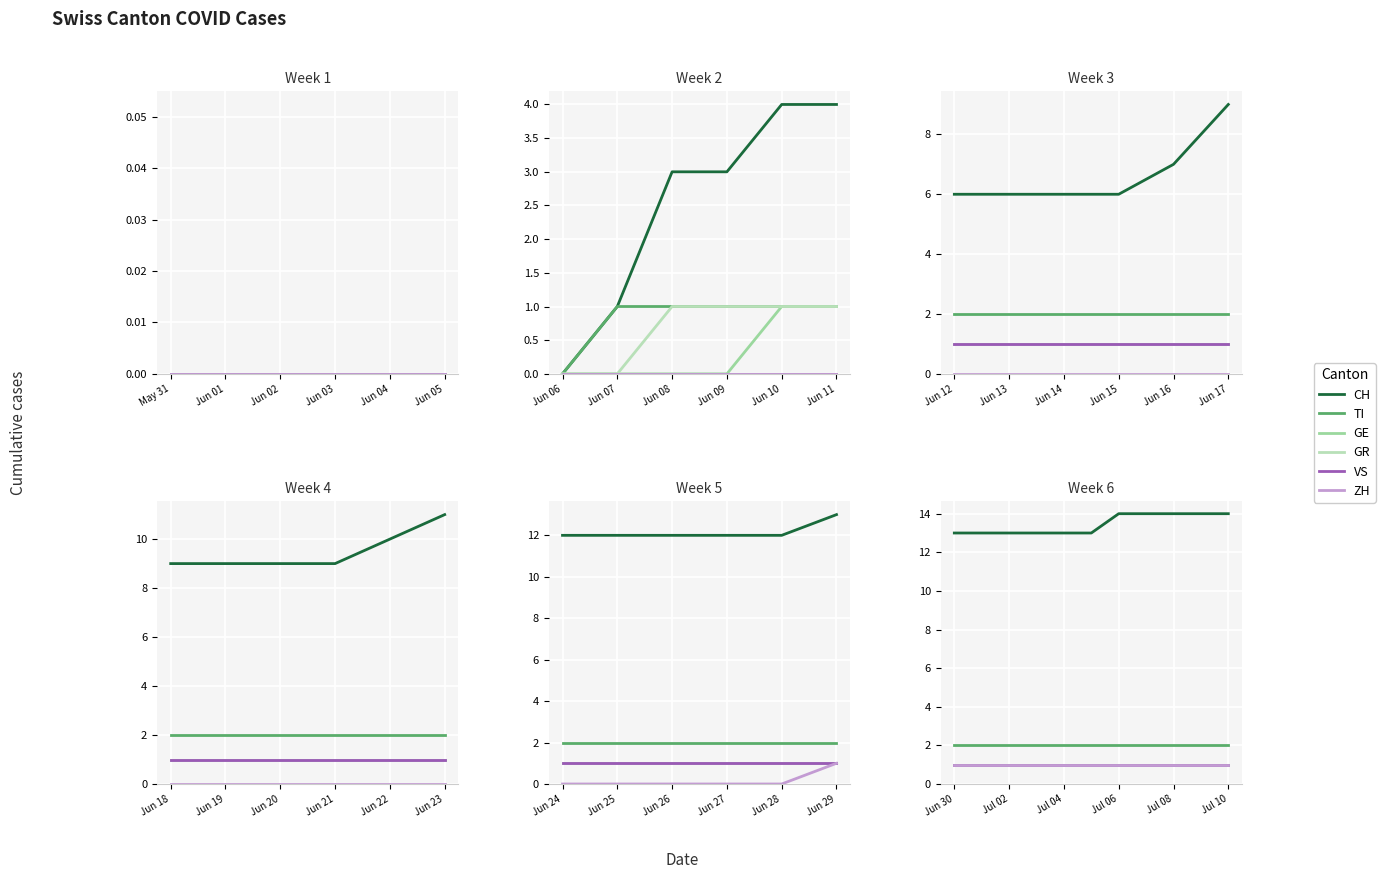

Which series has the largest range (max minus min)?

CH